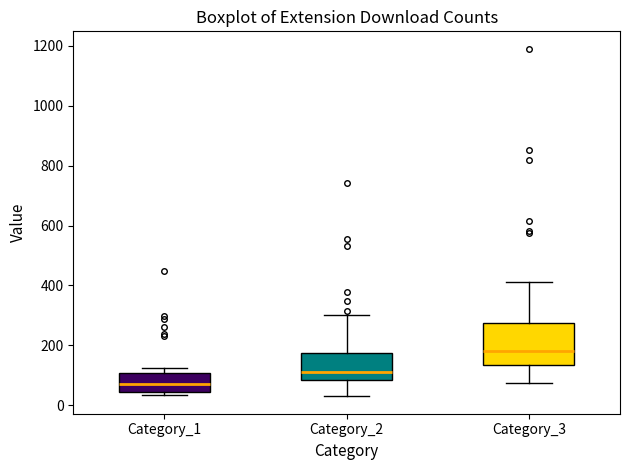

Reading left to right, transcribe this box plot: for each box, give where its median line is, the range the box spans, and where its two whiskers end, as read against the y-axis. The values are not printed on the chart, so give them approximately, as read against the axis.

Category_1: median 80, box 40 to 100, whiskers 40 (just below the box's lower edge) to 120
Category_2: median 120, box 80 to 180, whiskers 40 to 300
Category_3: median 180, box 140 to 280, whiskers 80 to 420